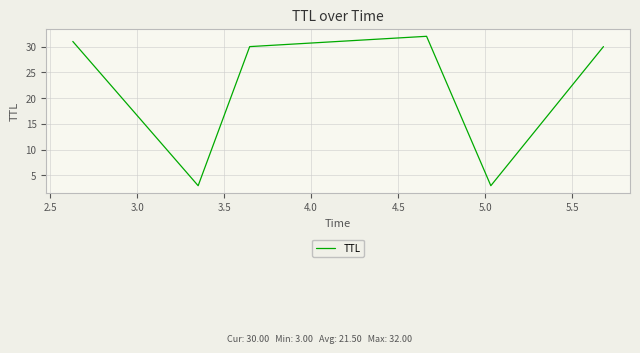

What is the sum of all values?

129